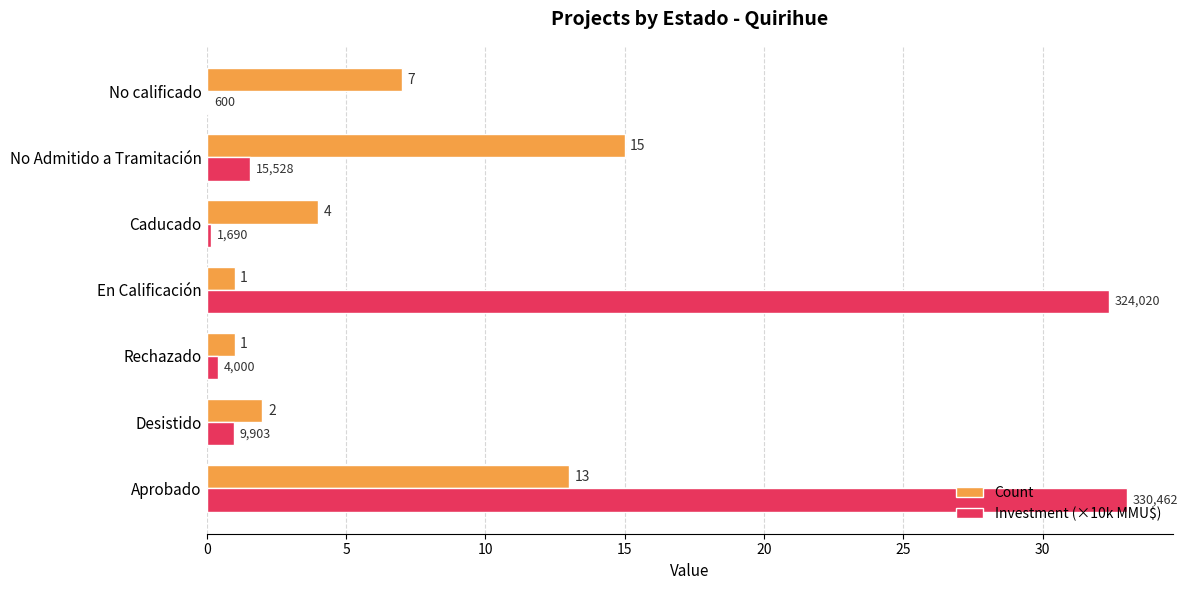

What are all the series names shown in the legend?

Count, Investment (×10k MMU$)